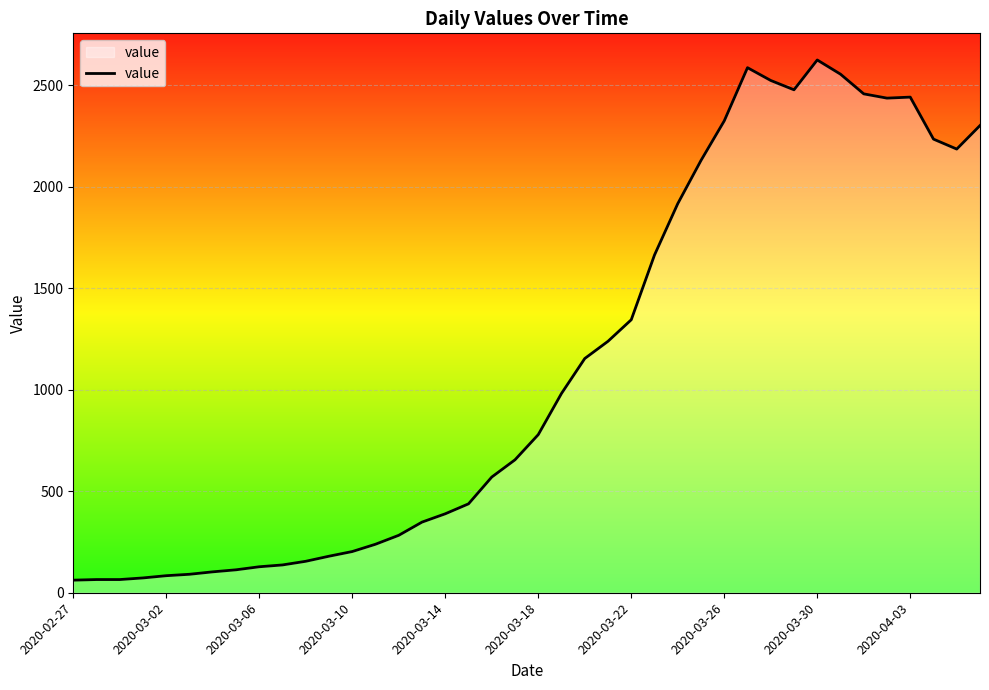

What is the maximum value shown in the chart?

2625